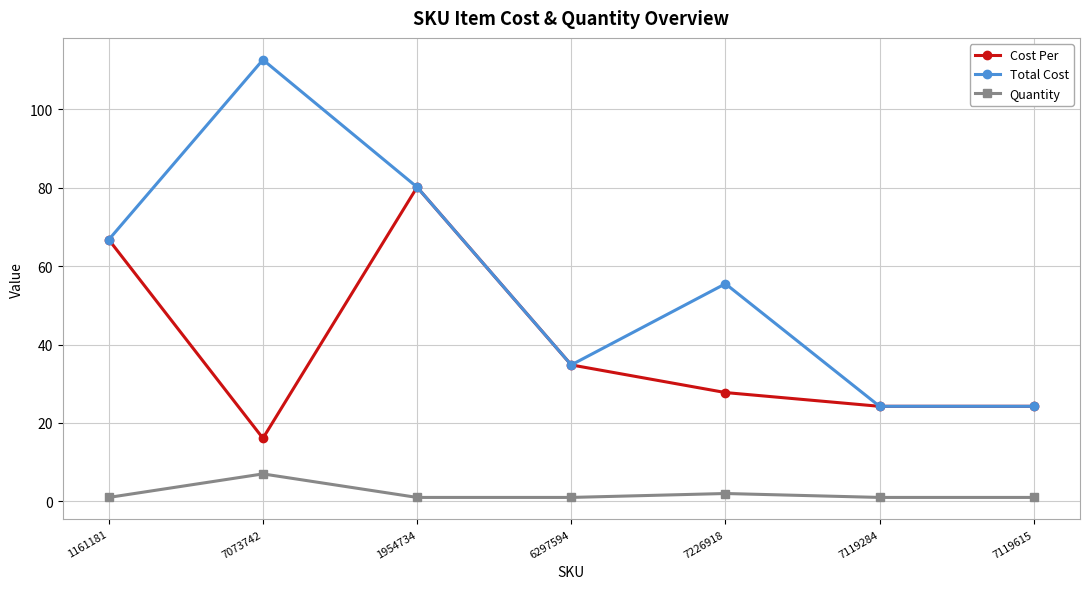

What is the minimum value for Total Cost?

24.2